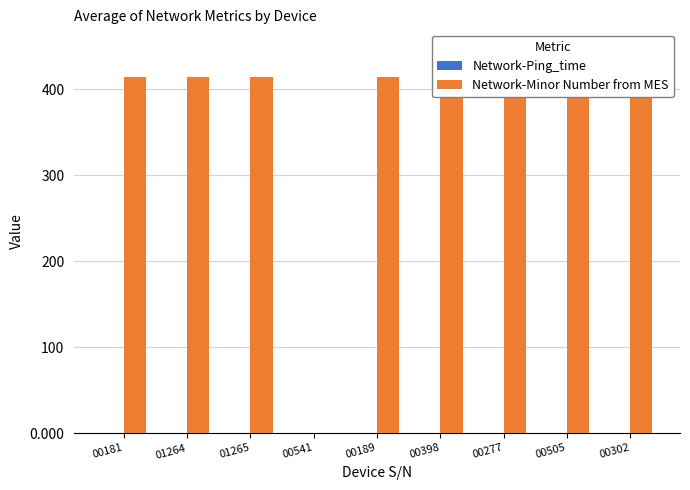

At which category is the sum across all series the highest?

00505